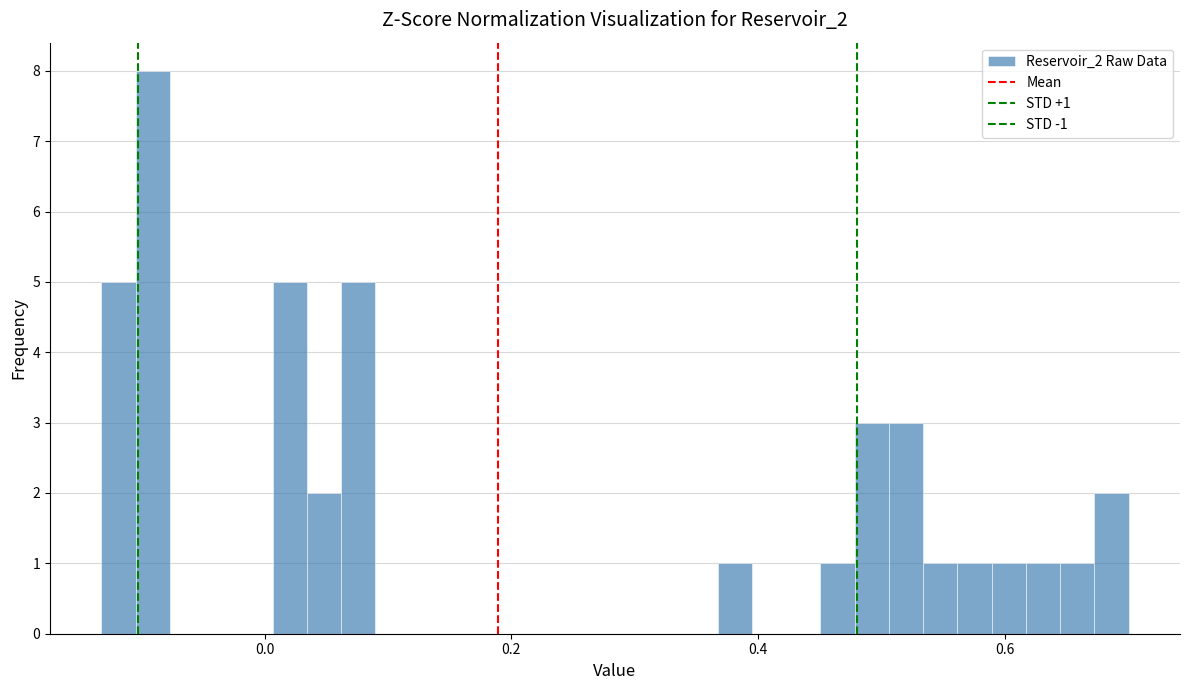

Around what value on the x-axis is the tallest bar? Give the approximate position of its centre, as read against the axis.

-0.10